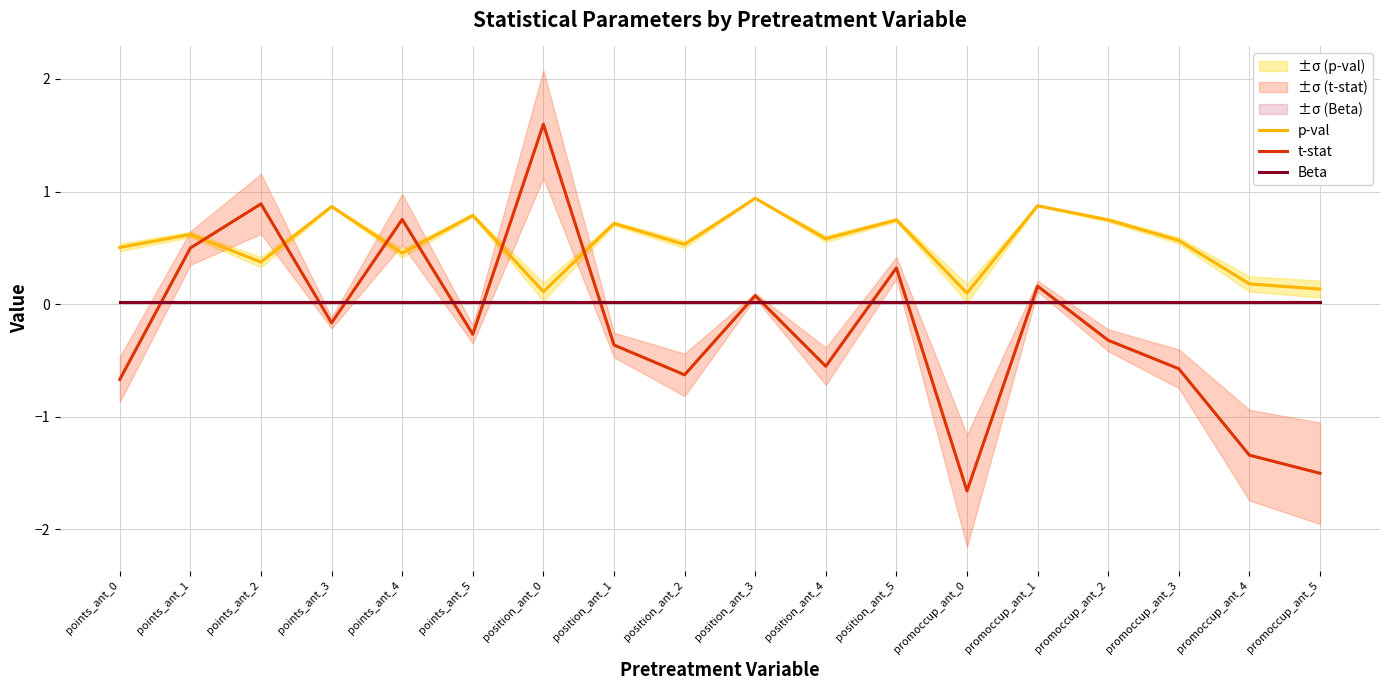

At which category is the sum across all series the highest?

position_ant_0